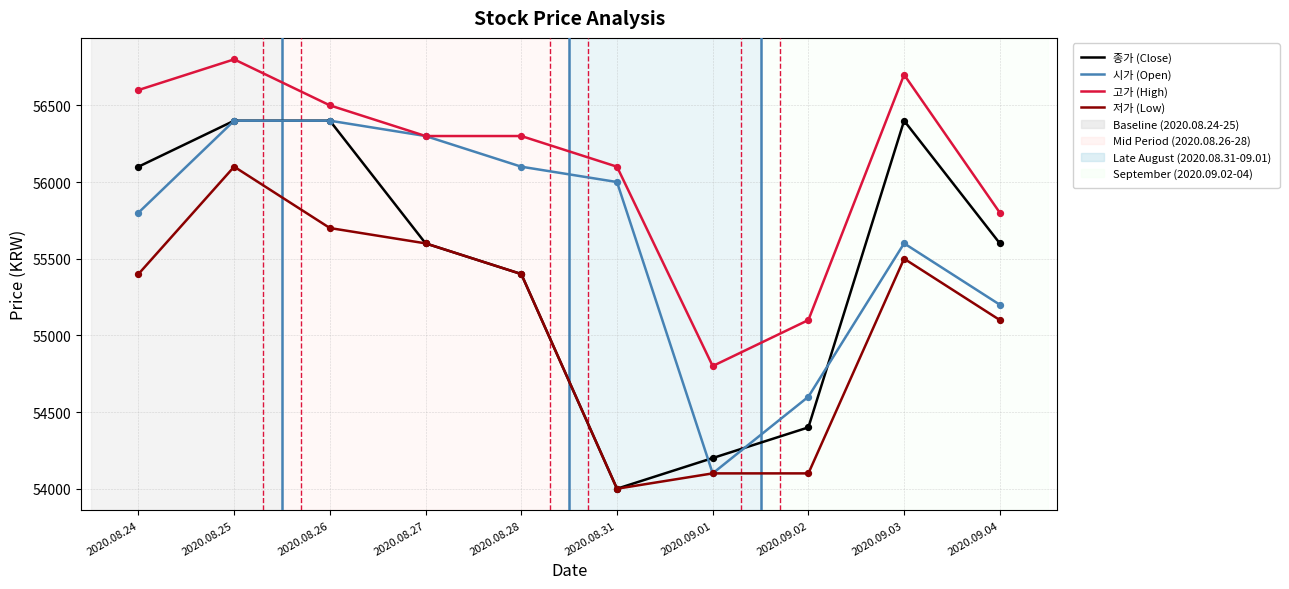

Is the value of 저가 (Low) at 2020.09.02 greater than the value of 시가 (Open) at 2020.09.02?

No